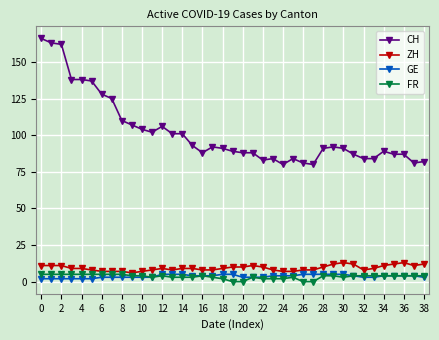

How many lines are shown in the chart?

4